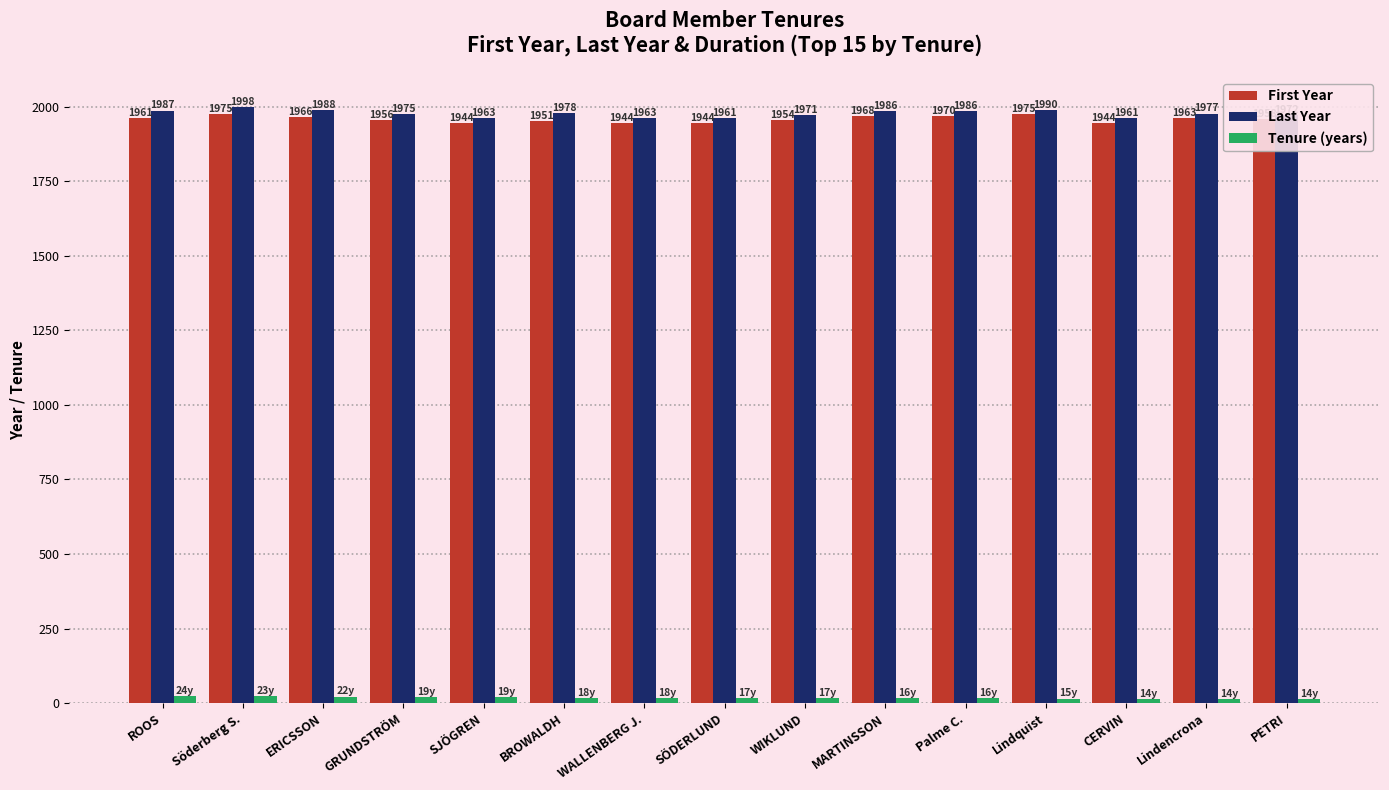

How many bars are there in each group?

3